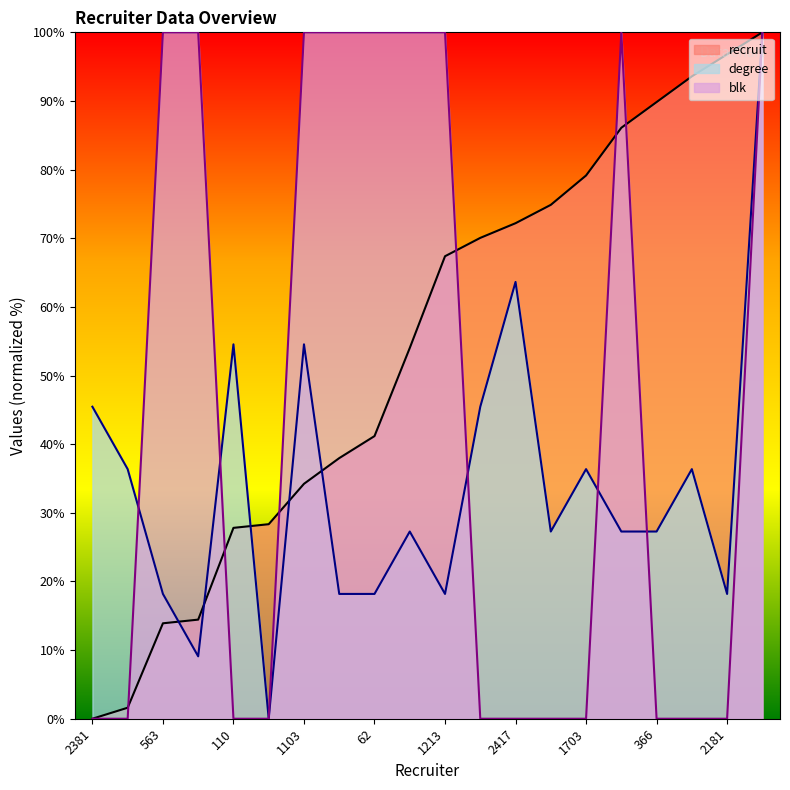

Which category has the highest value across all series?

1207